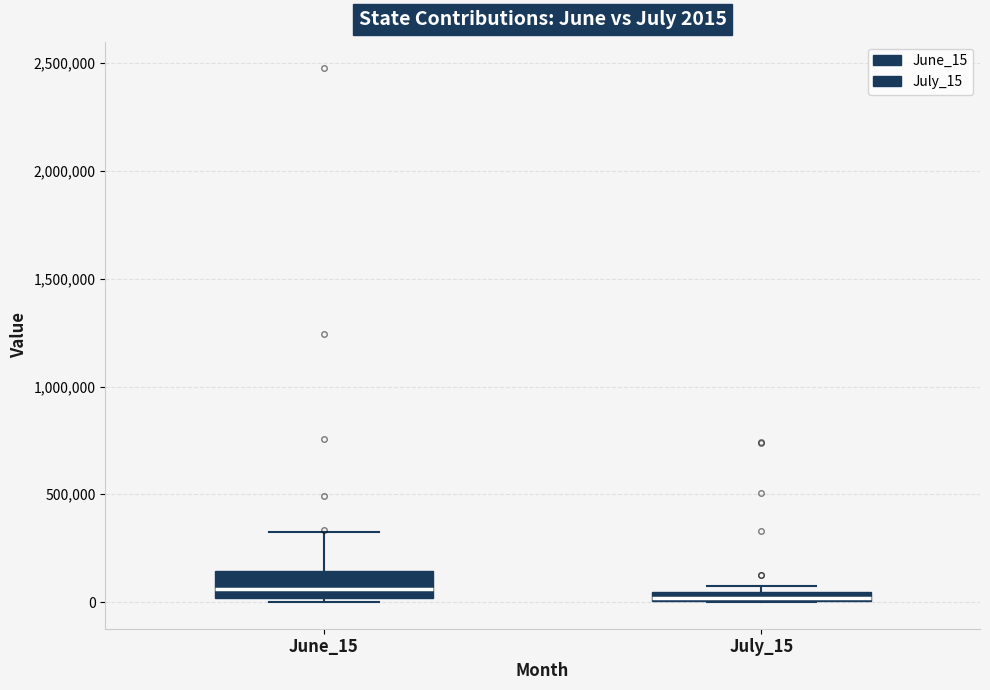

Which box is the tallest, from its lower edge to its upper edge?

June_15